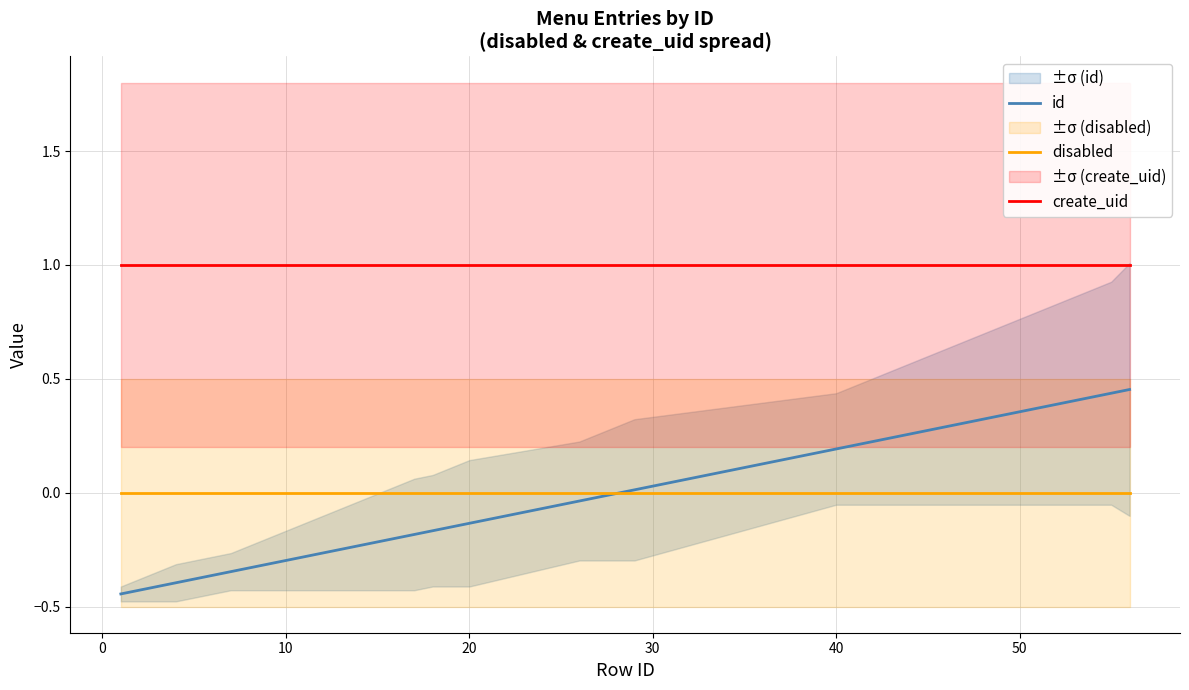

Does the chart display data point markers on the line(s)?

No